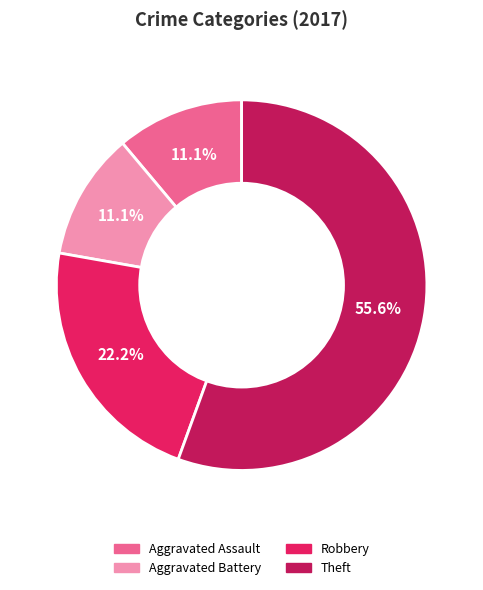

Count the number of slices in the pie.

4